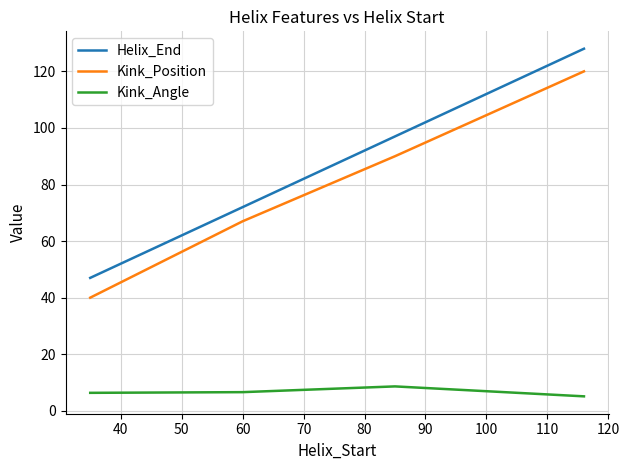

What is the minimum value shown in the chart?

5.1